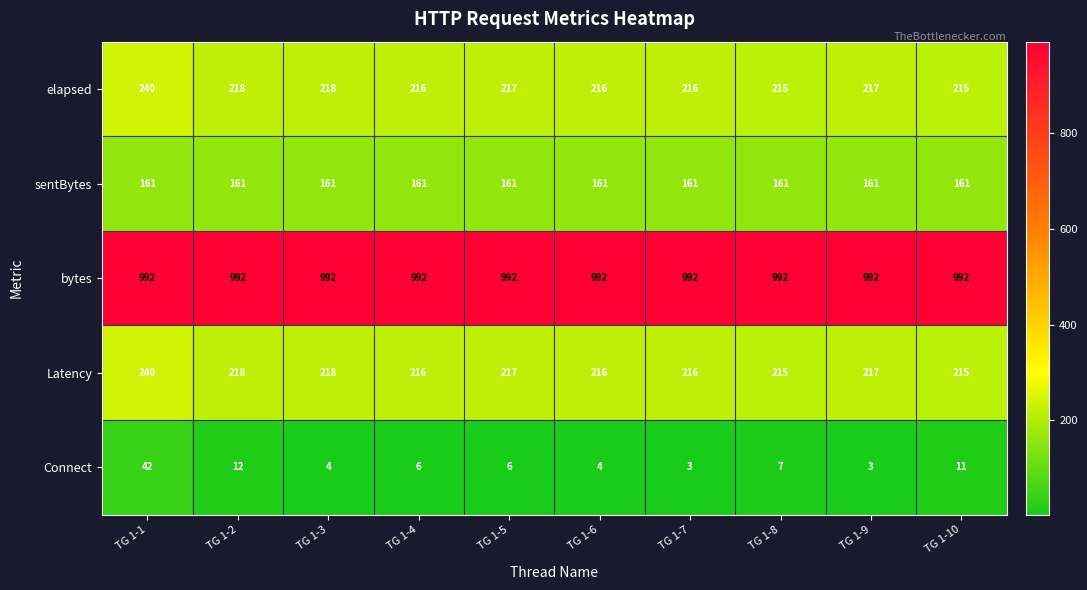

The value of sentBytes at TG 1-6 is 161. True or false?

True